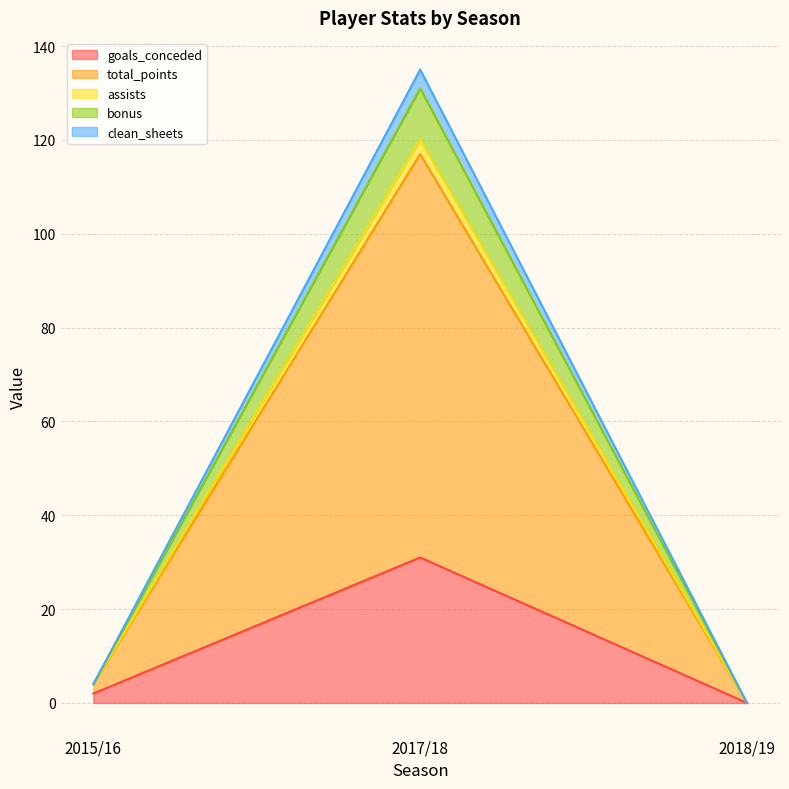

True or false: bonus has a value of 4 at 2015/16.

True